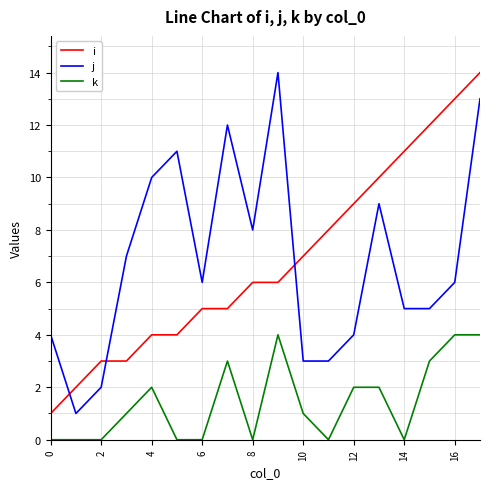

What is the maximum value shown in the chart?

14